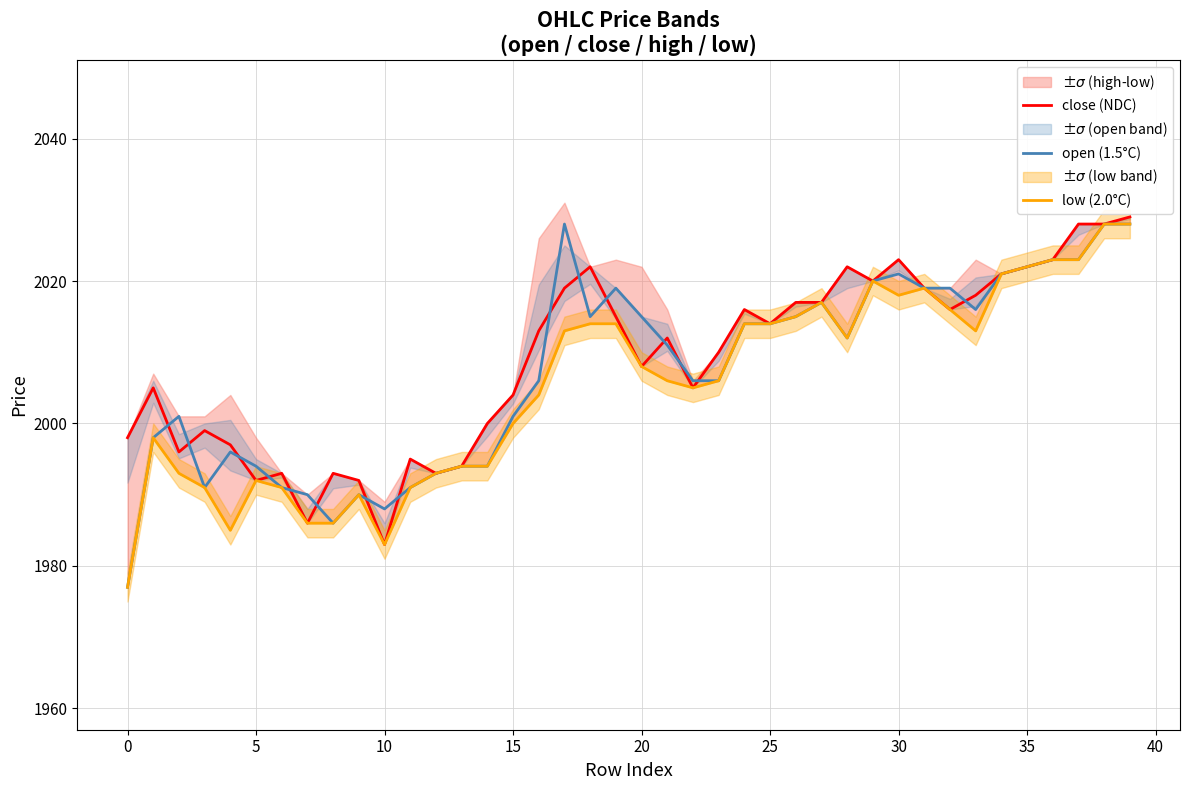

What is the lowest value of the open (1.5°C) series?

1977